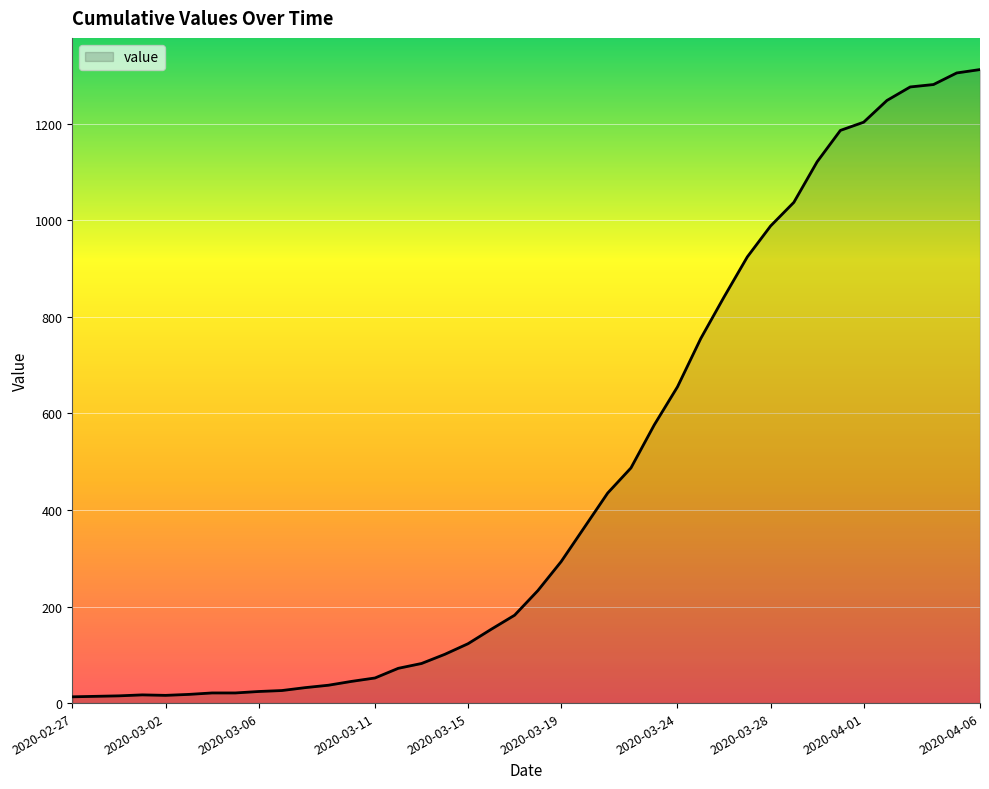

What is the maximum value shown in the chart?

1312